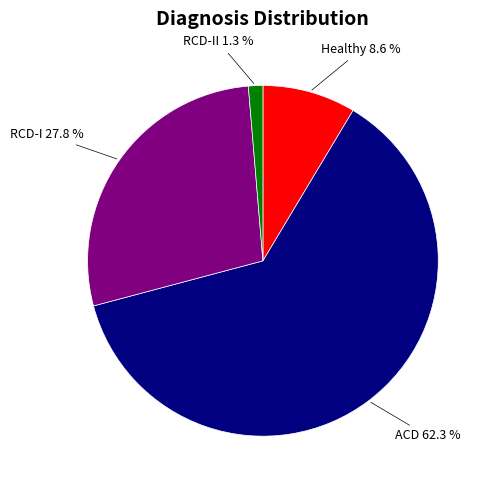

Count the number of slices in the pie.

4